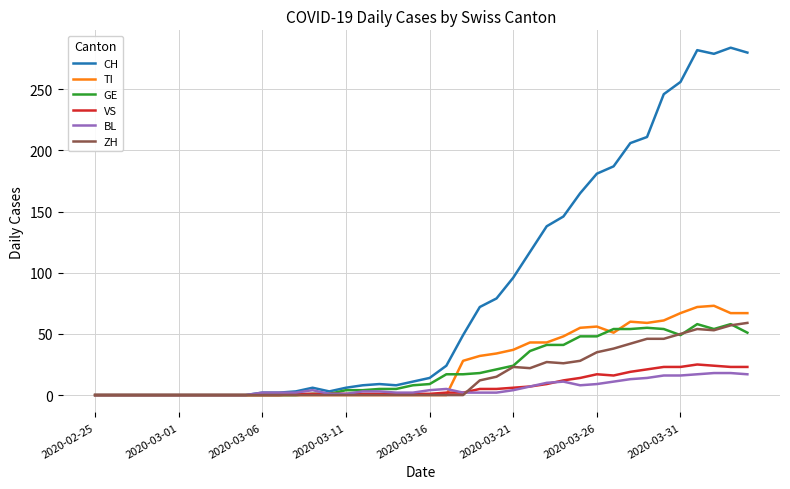

Which series has the largest total across all categories?

CH